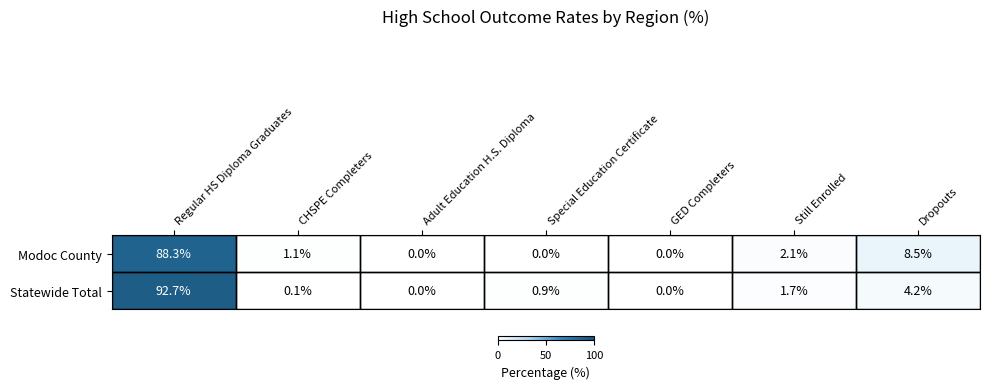

What is the sum of all Modoc County values?

100.0